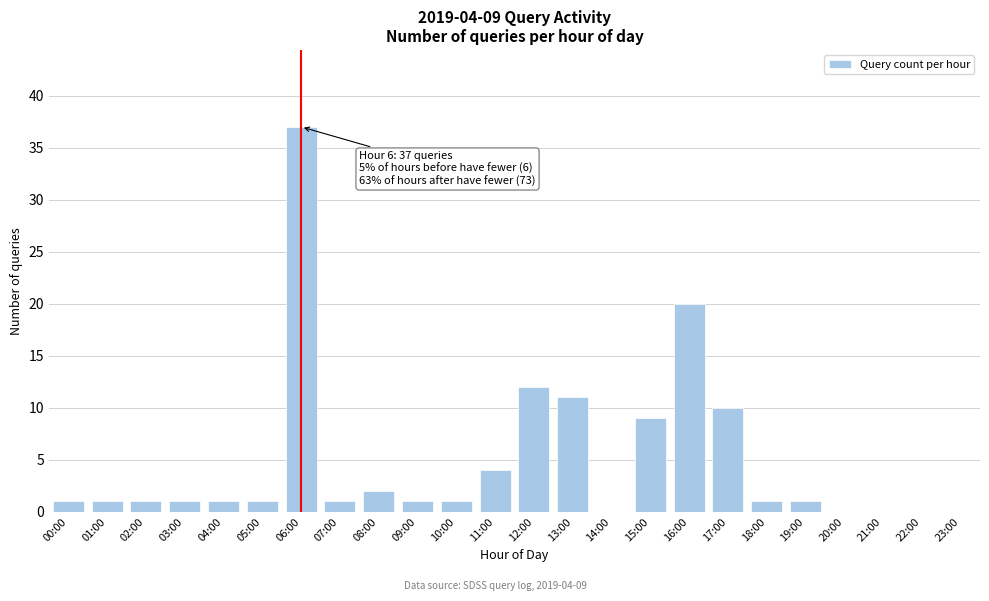

Reading left to right, what are all the values shown in this chart?

00:00=1	01:00=1	02:00=1	03:00=1	04:00=1	05:00=1	06:00=37	07:00=1	08:00=2	09:00=1	10:00=1	11:00=4	12:00=12	13:00=11	14:00=0	15:00=9	16:00=20	17:00=10	18:00=1	19:00=1	20:00=0	21:00=0	22:00=0	23:00=0